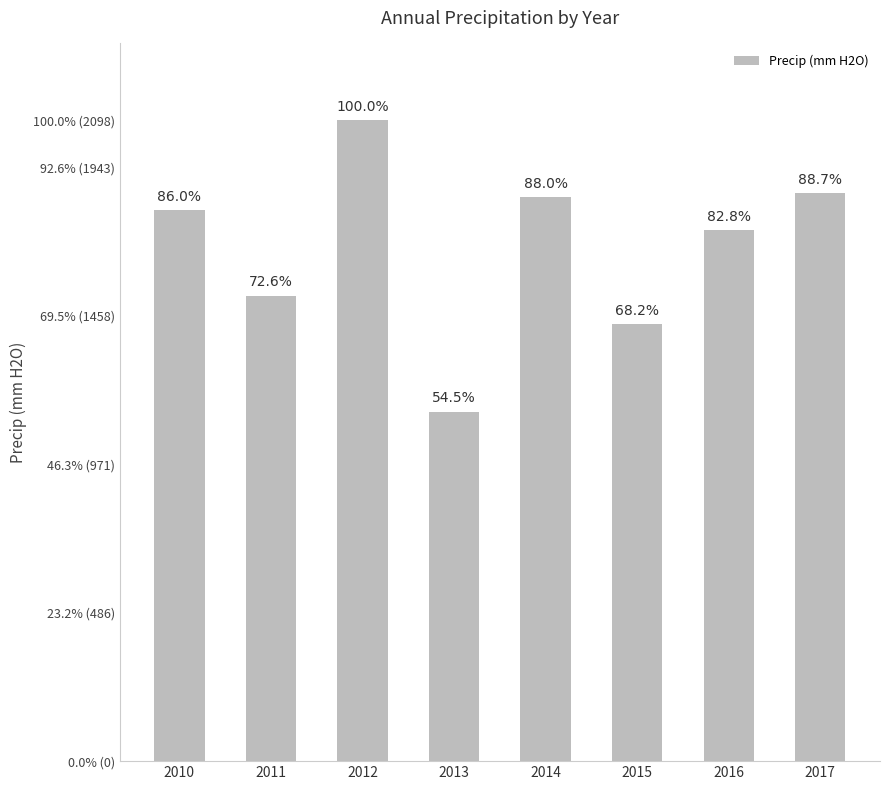

At which category does the chart reach its minimum across all series?

2013